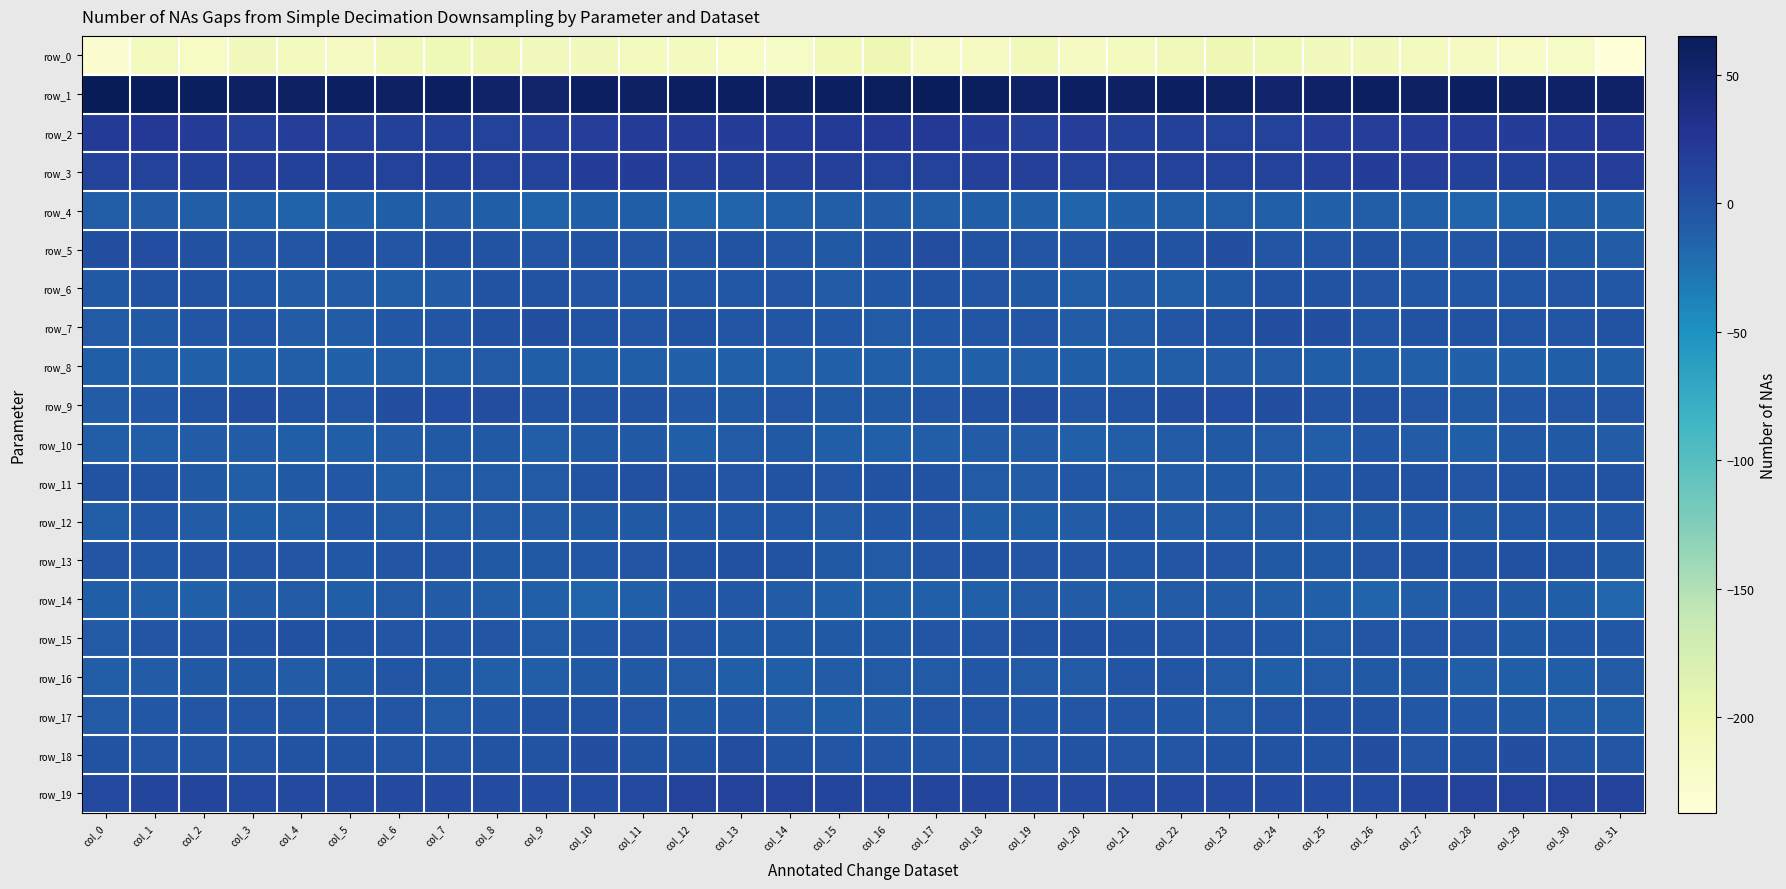

Rank the categories by row_0 value from highest to lowest.

col_16, col_23, col_8, col_7, col_24, col_15, col_22, col_6, col_19, col_9, col_10, col_3, col_25, col_26, col_21, col_1, col_4, col_11, col_27, col_12, col_5, col_28, col_18, col_20, col_17, col_2, col_13, col_30, col_14, col_29, col_0, col_31